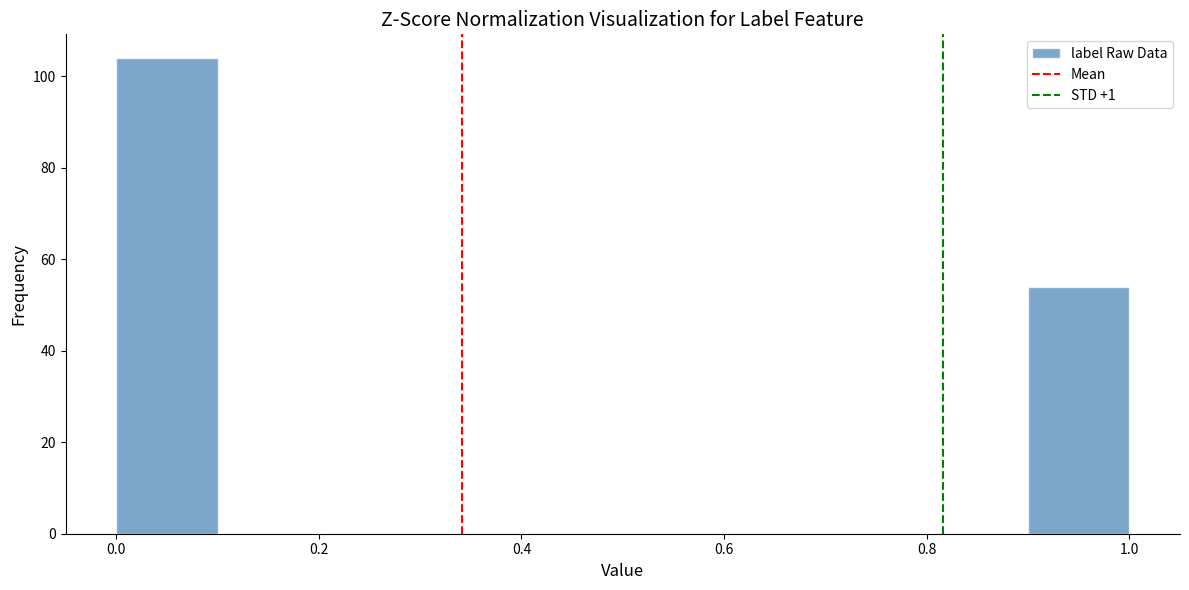

Reading left to right, list every bar in this chart as the range it spans on the x-axis followed by its height. The values are not printed on the chart, so give them approximately, as read against the axis.

0.0 to 0.1: 104
0.1 to 0.2: 0
0.2 to 0.3: 0
0.3 to 0.4: 0
0.4 to 0.5: 0
0.5 to 0.6: 0
0.6 to 0.7: 0
0.7 to 0.8: 0
0.8 to 0.9: 0
0.9 to 1.0: 54